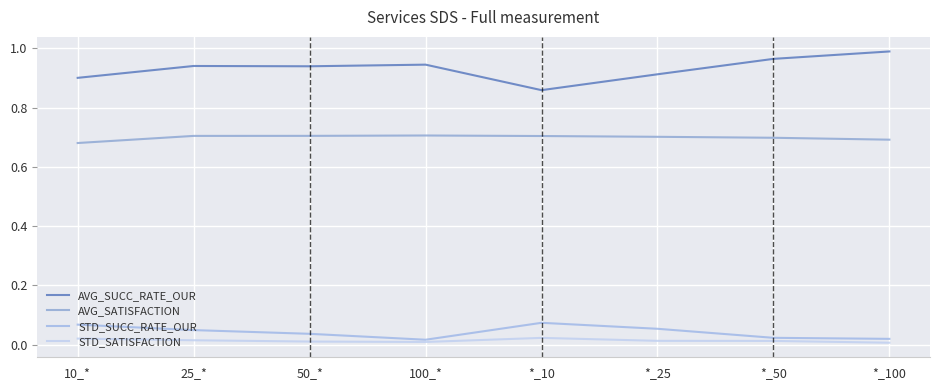

Which has a higher value, 100_* or *_100?

*_100